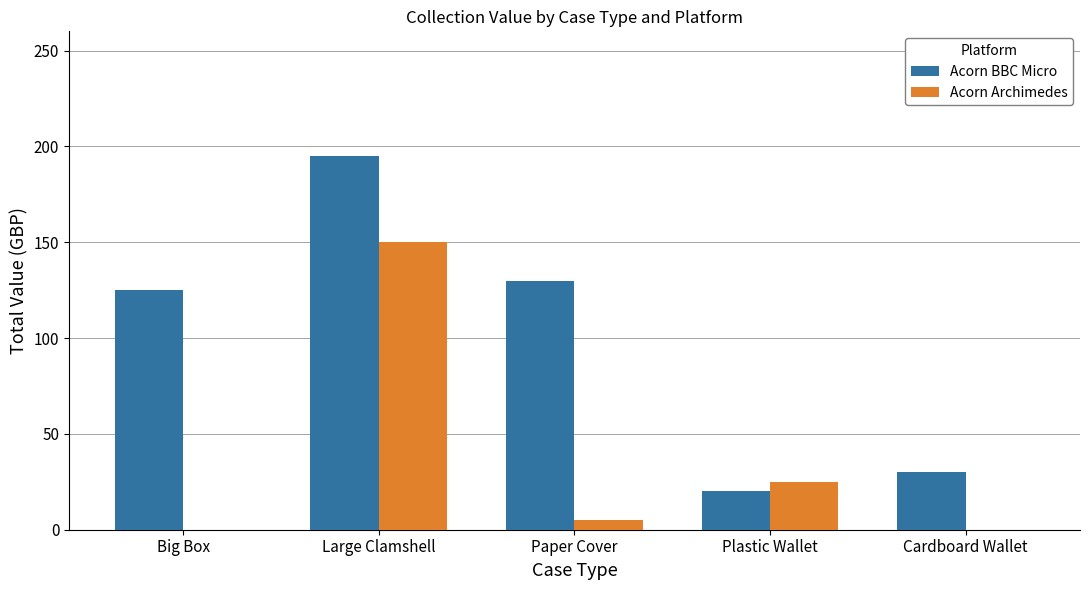

What is the approximate value of Acorn Archimedes at Paper Cover?

5